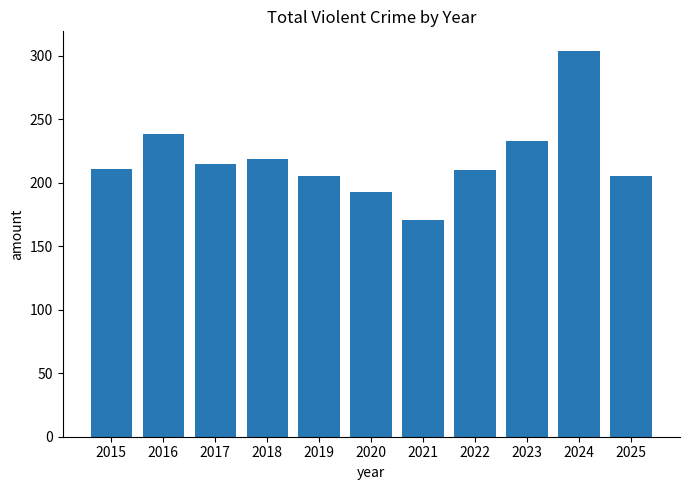

Between 2023 and 2016, which is larger?

2016